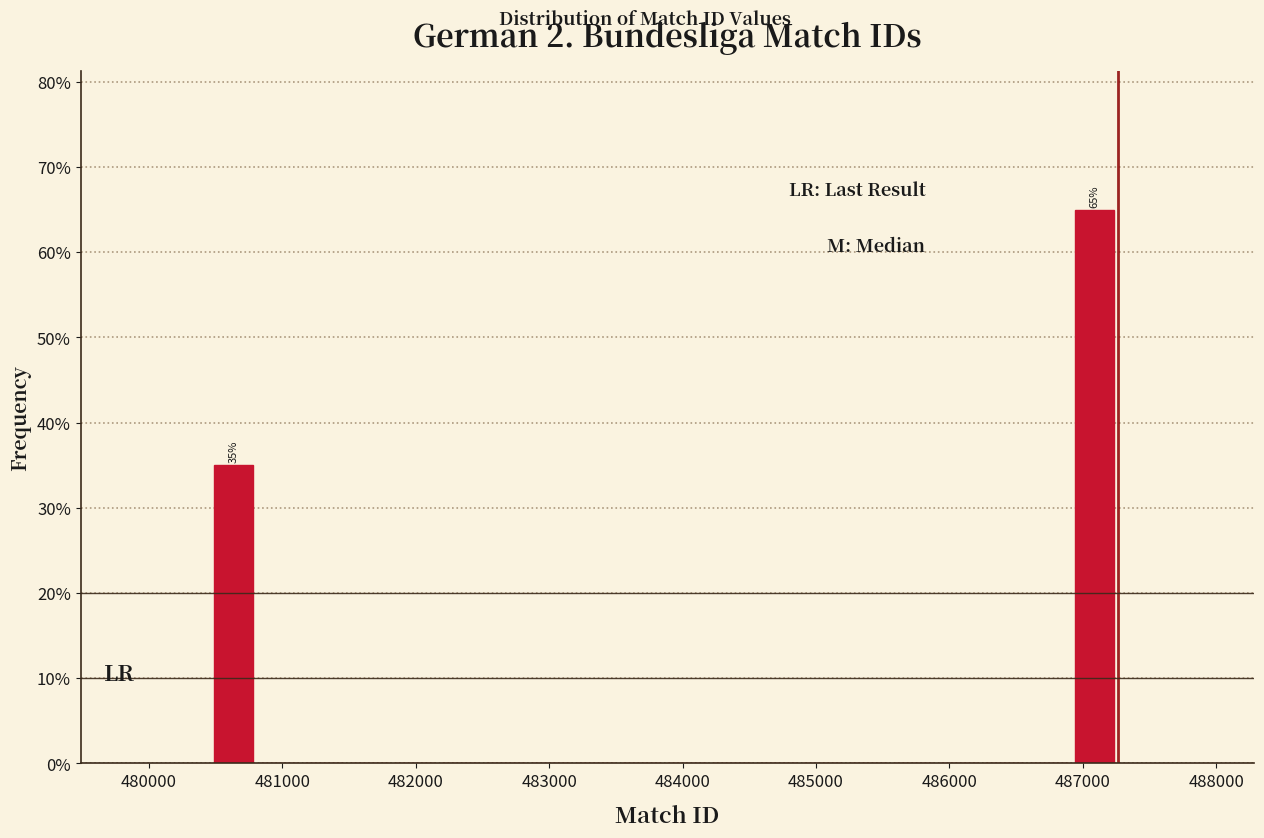

Around what value on the x-axis is the tallest bar? Give the approximate position of its centre, as read against the axis.

487100